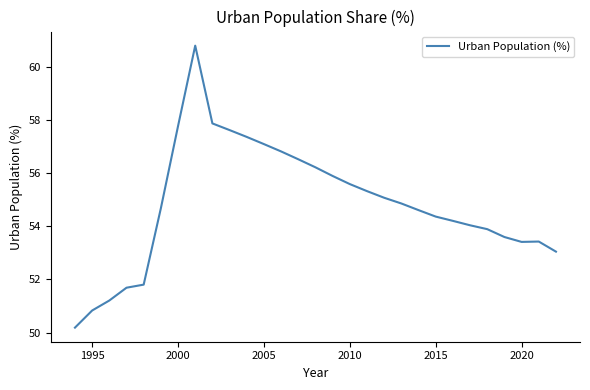

What is the smallest value displayed?

50.2